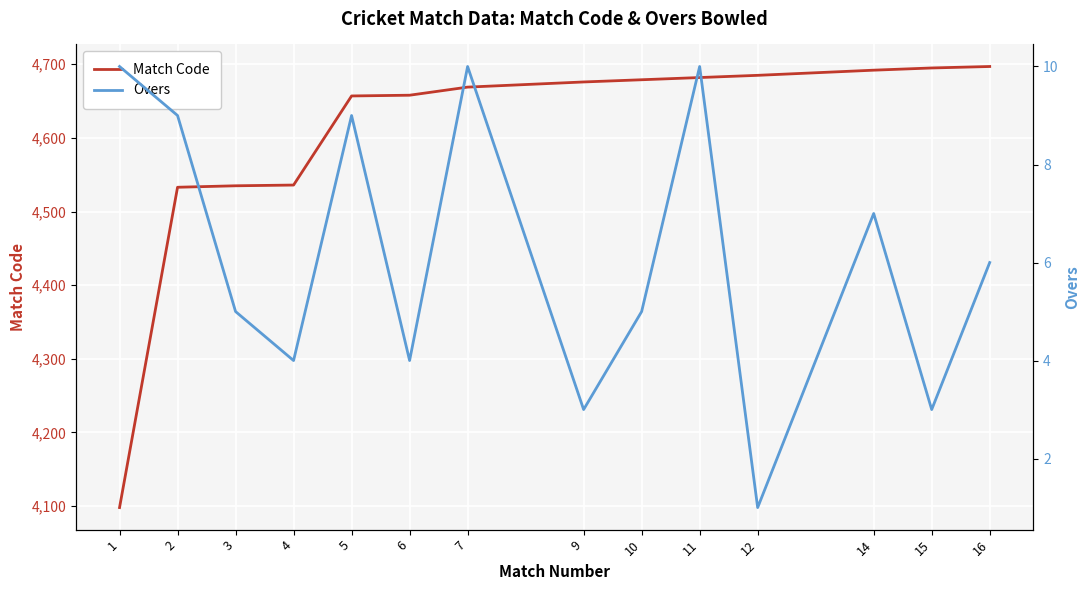

Reading left to right, extract all data points from this chart.

Match Code: 4098	4533	4535	4536	4657	4658	4669	4676	4679	4682	4685	4692	4695	4697
Overs: 10	9	5	4	9	4	10	3	5	10	1	7	3	6